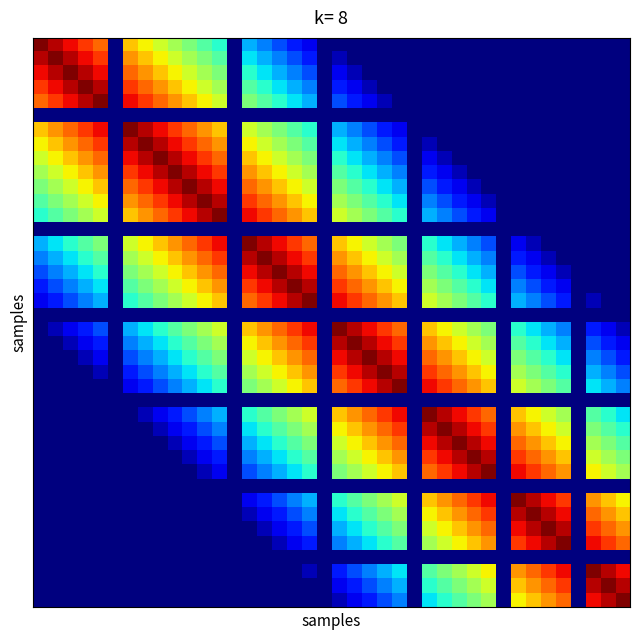

Reading left to right, list all the values displayed in this chart.

row_0: 1.0	0.9	0.9	0.8	0.8	0.0	0.7	0.7	0.6	0.6	0.5	0.4	0.4	0.0	0.3	0.2	0.2	0.2	0.1	0.0	0.0	0.0	0.0	0.0	0.0	0.0	0.0	0.0	0.0	0.0	0.0	0.0	0.0	0.0	0.0	0.0	0.0	0.0	0.0	0.0
row_1: 0.9	1.0	0.9	0.9	0.8	0.0	0.8	0.7	0.7	0.6	0.6	0.5	0.4	0.0	0.3	0.3	0.2	0.2	0.2	0.0	0.1	0.0	0.0	0.0	0.0	0.0	0.0	0.0	0.0	0.0	0.0	0.0	0.0	0.0	0.0	0.0	0.0	0.0	0.0	0.0
row_2: 0.9	0.9	1.0	0.9	0.9	0.0	0.8	0.8	0.7	0.7	0.6	0.6	0.5	0.0	0.4	0.3	0.3	0.2	0.2	0.0	0.1	0.1	0.0	0.0	0.0	0.0	0.0	0.0	0.0	0.0	0.0	0.0	0.0	0.0	0.0	0.0	0.0	0.0	0.0	0.0
row_3: 0.8	0.9	0.9	1.0	0.9	0.0	0.8	0.8	0.8	0.7	0.7	0.6	0.6	0.0	0.4	0.4	0.3	0.3	0.2	0.0	0.2	0.1	0.1	0.0	0.0	0.0	0.0	0.0	0.0	0.0	0.0	0.0	0.0	0.0	0.0	0.0	0.0	0.0	0.0	0.0
row_4: 0.8	0.8	0.9	0.9	1.0	0.0	0.9	0.8	0.8	0.8	0.7	0.7	0.6	0.0	0.5	0.4	0.4	0.3	0.3	0.0	0.2	0.2	0.1	0.1	0.0	0.0	0.0	0.0	0.0	0.0	0.0	0.0	0.0	0.0	0.0	0.0	0.0	0.0	0.0	0.0
row_5: 0.0	0.0	0.0	0.0	0.0	0.0	0.0	0.0	0.0	0.0	0.0	0.0	0.0	0.0	0.0	0.0	0.0	0.0	0.0	0.0	0.0	0.0	0.0	0.0	0.0	0.0	0.0	0.0	0.0	0.0	0.0	0.0	0.0	0.0	0.0	0.0	0.0	0.0	0.0	0.0
row_6: 0.7	0.8	0.8	0.8	0.9	0.0	1.0	0.9	0.9	0.8	0.8	0.8	0.7	0.0	0.6	0.6	0.5	0.4	0.4	0.0	0.3	0.2	0.2	0.2	0.1	0.0	0.0	0.0	0.0	0.0	0.0	0.0	0.0	0.0	0.0	0.0	0.0	0.0	0.0	0.0
row_7: 0.7	0.7	0.8	0.8	0.8	0.0	0.9	1.0	0.9	0.9	0.8	0.8	0.8	0.0	0.7	0.6	0.6	0.5	0.4	0.0	0.3	0.3	0.2	0.2	0.2	0.0	0.1	0.0	0.0	0.0	0.0	0.0	0.0	0.0	0.0	0.0	0.0	0.0	0.0	0.0
row_8: 0.6	0.7	0.7	0.8	0.8	0.0	0.9	0.9	1.0	0.9	0.9	0.8	0.8	0.0	0.7	0.7	0.6	0.6	0.5	0.0	0.4	0.3	0.3	0.2	0.2	0.0	0.1	0.1	0.0	0.0	0.0	0.0	0.0	0.0	0.0	0.0	0.0	0.0	0.0	0.0
row_9: 0.6	0.6	0.7	0.7	0.8	0.0	0.8	0.9	0.9	1.0	0.9	0.9	0.8	0.0	0.8	0.7	0.7	0.6	0.6	0.0	0.4	0.4	0.3	0.3	0.2	0.0	0.2	0.1	0.1	0.0	0.0	0.0	0.0	0.0	0.0	0.0	0.0	0.0	0.0	0.0
row_10: 0.5	0.6	0.6	0.7	0.7	0.0	0.8	0.8	0.9	0.9	1.0	0.9	0.9	0.0	0.8	0.8	0.7	0.7	0.6	0.0	0.5	0.4	0.4	0.3	0.3	0.0	0.2	0.2	0.1	0.1	0.0	0.0	0.0	0.0	0.0	0.0	0.0	0.0	0.0	0.0
row_11: 0.4	0.5	0.6	0.6	0.7	0.0	0.8	0.8	0.8	0.9	0.9	1.0	0.9	0.0	0.8	0.8	0.8	0.7	0.7	0.0	0.6	0.5	0.4	0.4	0.3	0.0	0.2	0.2	0.2	0.1	0.1	0.0	0.0	0.0	0.0	0.0	0.0	0.0	0.0	0.0
row_12: 0.4	0.4	0.5	0.6	0.6	0.0	0.7	0.8	0.8	0.8	0.9	0.9	1.0	0.0	0.9	0.8	0.8	0.8	0.7	0.0	0.6	0.6	0.5	0.4	0.4	0.0	0.3	0.2	0.2	0.2	0.1	0.0	0.0	0.0	0.0	0.0	0.0	0.0	0.0	0.0
row_13: 0.0	0.0	0.0	0.0	0.0	0.0	0.0	0.0	0.0	0.0	0.0	0.0	0.0	0.0	0.0	0.0	0.0	0.0	0.0	0.0	0.0	0.0	0.0	0.0	0.0	0.0	0.0	0.0	0.0	0.0	0.0	0.0	0.0	0.0	0.0	0.0	0.0	0.0	0.0	0.0
row_14: 0.3	0.3	0.4	0.4	0.5	0.0	0.6	0.7	0.7	0.8	0.8	0.8	0.9	0.0	1.0	0.9	0.9	0.8	0.8	0.0	0.7	0.7	0.6	0.6	0.5	0.0	0.4	0.3	0.3	0.2	0.2	0.0	0.1	0.1	0.0	0.0	0.0	0.0	0.0	0.0
row_15: 0.2	0.3	0.3	0.4	0.4	0.0	0.6	0.6	0.7	0.7	0.8	0.8	0.8	0.0	0.9	1.0	0.9	0.9	0.8	0.0	0.8	0.7	0.7	0.6	0.6	0.0	0.4	0.4	0.3	0.3	0.2	0.0	0.2	0.1	0.1	0.0	0.0	0.0	0.0	0.0
row_16: 0.2	0.2	0.3	0.3	0.4	0.0	0.5	0.6	0.6	0.7	0.7	0.8	0.8	0.0	0.9	0.9	1.0	0.9	0.9	0.0	0.8	0.8	0.7	0.7	0.6	0.0	0.5	0.4	0.4	0.3	0.3	0.0	0.2	0.2	0.1	0.1	0.0	0.0	0.0	0.0
row_17: 0.2	0.2	0.2	0.3	0.3	0.0	0.4	0.5	0.6	0.6	0.7	0.7	0.8	0.0	0.8	0.9	0.9	1.0	0.9	0.0	0.8	0.8	0.8	0.7	0.7	0.0	0.6	0.5	0.4	0.4	0.3	0.0	0.2	0.2	0.2	0.1	0.0	0.0	0.0	0.0
row_18: 0.1	0.2	0.2	0.2	0.3	0.0	0.4	0.4	0.5	0.6	0.6	0.7	0.7	0.0	0.8	0.8	0.9	0.9	1.0	0.0	0.9	0.8	0.8	0.8	0.7	0.0	0.6	0.6	0.5	0.4	0.4	0.0	0.3	0.2	0.2	0.2	0.0	0.1	0.0	0.0
row_19: 0.0	0.0	0.0	0.0	0.0	0.0	0.0	0.0	0.0	0.0	0.0	0.0	0.0	0.0	0.0	0.0	0.0	0.0	0.0	0.0	0.0	0.0	0.0	0.0	0.0	0.0	0.0	0.0	0.0	0.0	0.0	0.0	0.0	0.0	0.0	0.0	0.0	0.0	0.0	0.0
row_20: 0.0	0.1	0.1	0.2	0.2	0.0	0.3	0.3	0.4	0.4	0.5	0.6	0.6	0.0	0.7	0.8	0.8	0.8	0.9	0.0	1.0	0.9	0.9	0.8	0.8	0.0	0.7	0.7	0.6	0.6	0.5	0.0	0.4	0.3	0.3	0.2	0.0	0.2	0.1	0.1
row_21: 0.0	0.0	0.1	0.1	0.2	0.0	0.2	0.3	0.3	0.4	0.4	0.5	0.6	0.0	0.7	0.7	0.8	0.8	0.8	0.0	0.9	1.0	0.9	0.9	0.8	0.0	0.8	0.7	0.7	0.6	0.6	0.0	0.4	0.4	0.3	0.3	0.0	0.2	0.2	0.1
row_22: 0.0	0.0	0.0	0.1	0.1	0.0	0.2	0.2	0.3	0.3	0.4	0.4	0.5	0.0	0.6	0.7	0.7	0.8	0.8	0.0	0.9	0.9	1.0	0.9	0.9	0.0	0.8	0.8	0.7	0.7	0.6	0.0	0.5	0.4	0.4	0.3	0.0	0.2	0.2	0.2
row_23: 0.0	0.0	0.0	0.0	0.1	0.0	0.2	0.2	0.2	0.3	0.3	0.4	0.4	0.0	0.6	0.6	0.7	0.7	0.8	0.0	0.8	0.9	0.9	1.0	0.9	0.0	0.8	0.8	0.8	0.7	0.7	0.0	0.6	0.5	0.4	0.4	0.0	0.3	0.2	0.2
row_24: 0.0	0.0	0.0	0.0	0.0	0.0	0.1	0.2	0.2	0.2	0.3	0.3	0.4	0.0	0.5	0.6	0.6	0.7	0.7	0.0	0.8	0.8	0.9	0.9	1.0	0.0	0.9	0.8	0.8	0.8	0.7	0.0	0.6	0.6	0.5	0.4	0.0	0.3	0.3	0.2
row_25: 0.0	0.0	0.0	0.0	0.0	0.0	0.0	0.0	0.0	0.0	0.0	0.0	0.0	0.0	0.0	0.0	0.0	0.0	0.0	0.0	0.0	0.0	0.0	0.0	0.0	0.0	0.0	0.0	0.0	0.0	0.0	0.0	0.0	0.0	0.0	0.0	0.0	0.0	0.0	0.0
row_26: 0.0	0.0	0.0	0.0	0.0	0.0	0.0	0.1	0.1	0.2	0.2	0.2	0.3	0.0	0.4	0.4	0.5	0.6	0.6	0.0	0.7	0.8	0.8	0.8	0.9	0.0	1.0	0.9	0.9	0.8	0.8	0.0	0.7	0.7	0.6	0.6	0.0	0.4	0.4	0.3
row_27: 0.0	0.0	0.0	0.0	0.0	0.0	0.0	0.0	0.1	0.1	0.2	0.2	0.2	0.0	0.3	0.4	0.4	0.5	0.6	0.0	0.7	0.7	0.8	0.8	0.8	0.0	0.9	1.0	0.9	0.9	0.8	0.0	0.8	0.7	0.7	0.6	0.0	0.5	0.4	0.4
row_28: 0.0	0.0	0.0	0.0	0.0	0.0	0.0	0.0	0.0	0.1	0.1	0.2	0.2	0.0	0.3	0.3	0.4	0.4	0.5	0.0	0.6	0.7	0.7	0.8	0.8	0.0	0.9	0.9	1.0	0.9	0.9	0.0	0.8	0.8	0.7	0.7	0.0	0.6	0.5	0.4
row_29: 0.0	0.0	0.0	0.0	0.0	0.0	0.0	0.0	0.0	0.0	0.1	0.1	0.2	0.0	0.2	0.3	0.3	0.4	0.4	0.0	0.6	0.6	0.7	0.7	0.8	0.0	0.8	0.9	0.9	1.0	0.9	0.0	0.8	0.8	0.8	0.7	0.0	0.6	0.6	0.5
row_30: 0.0	0.0	0.0	0.0	0.0	0.0	0.0	0.0	0.0	0.0	0.0	0.1	0.1	0.0	0.2	0.2	0.3	0.3	0.4	0.0	0.5	0.6	0.6	0.7	0.7	0.0	0.8	0.8	0.9	0.9	1.0	0.0	0.9	0.8	0.8	0.8	0.0	0.7	0.6	0.6
row_31: 0.0	0.0	0.0	0.0	0.0	0.0	0.0	0.0	0.0	0.0	0.0	0.0	0.0	0.0	0.0	0.0	0.0	0.0	0.0	0.0	0.0	0.0	0.0	0.0	0.0	0.0	0.0	0.0	0.0	0.0	0.0	0.0	0.0	0.0	0.0	0.0	0.0	0.0	0.0	0.0
row_32: 0.0	0.0	0.0	0.0	0.0	0.0	0.0	0.0	0.0	0.0	0.0	0.0	0.0	0.0	0.1	0.2	0.2	0.2	0.3	0.0	0.4	0.4	0.5	0.6	0.6	0.0	0.7	0.8	0.8	0.8	0.9	0.0	1.0	0.9	0.9	0.8	0.0	0.8	0.7	0.7
row_33: 0.0	0.0	0.0	0.0	0.0	0.0	0.0	0.0	0.0	0.0	0.0	0.0	0.0	0.0	0.1	0.1	0.2	0.2	0.2	0.0	0.3	0.4	0.4	0.5	0.6	0.0	0.7	0.7	0.8	0.8	0.8	0.0	0.9	1.0	0.9	0.9	0.0	0.8	0.8	0.7
row_34: 0.0	0.0	0.0	0.0	0.0	0.0	0.0	0.0	0.0	0.0	0.0	0.0	0.0	0.0	0.0	0.1	0.1	0.2	0.2	0.0	0.3	0.3	0.4	0.4	0.5	0.0	0.6	0.7	0.7	0.8	0.8	0.0	0.9	0.9	1.0	0.9	0.0	0.8	0.8	0.8
row_35: 0.0	0.0	0.0	0.0	0.0	0.0	0.0	0.0	0.0	0.0	0.0	0.0	0.0	0.0	0.0	0.0	0.1	0.1	0.2	0.0	0.2	0.3	0.3	0.4	0.4	0.0	0.6	0.6	0.7	0.7	0.8	0.0	0.8	0.9	0.9	1.0	0.0	0.9	0.8	0.8
row_36: 0.0	0.0	0.0	0.0	0.0	0.0	0.0	0.0	0.0	0.0	0.0	0.0	0.0	0.0	0.0	0.0	0.0	0.0	0.0	0.0	0.0	0.0	0.0	0.0	0.0	0.0	0.0	0.0	0.0	0.0	0.0	0.0	0.0	0.0	0.0	0.0	0.0	0.0	0.0	0.0
row_37: 0.0	0.0	0.0	0.0	0.0	0.0	0.0	0.0	0.0	0.0	0.0	0.0	0.0	0.0	0.0	0.0	0.0	0.0	0.1	0.0	0.2	0.2	0.2	0.3	0.3	0.0	0.4	0.5	0.6	0.6	0.7	0.0	0.8	0.8	0.8	0.9	0.0	1.0	0.9	0.9
row_38: 0.0	0.0	0.0	0.0	0.0	0.0	0.0	0.0	0.0	0.0	0.0	0.0	0.0	0.0	0.0	0.0	0.0	0.0	0.0	0.0	0.1	0.2	0.2	0.2	0.3	0.0	0.4	0.4	0.5	0.6	0.6	0.0	0.7	0.8	0.8	0.8	0.0	0.9	1.0	0.9
row_39: 0.0	0.0	0.0	0.0	0.0	0.0	0.0	0.0	0.0	0.0	0.0	0.0	0.0	0.0	0.0	0.0	0.0	0.0	0.0	0.0	0.1	0.1	0.2	0.2	0.2	0.0	0.3	0.4	0.4	0.5	0.6	0.0	0.7	0.7	0.8	0.8	0.0	0.9	0.9	1.0